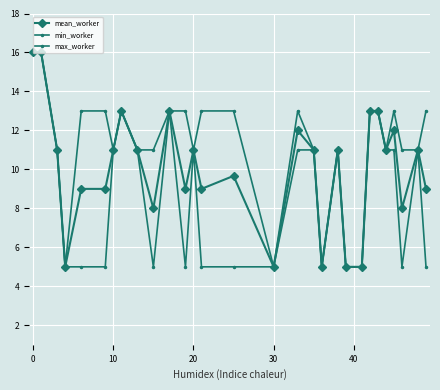

Where is min_worker nearest to the value 10?

10